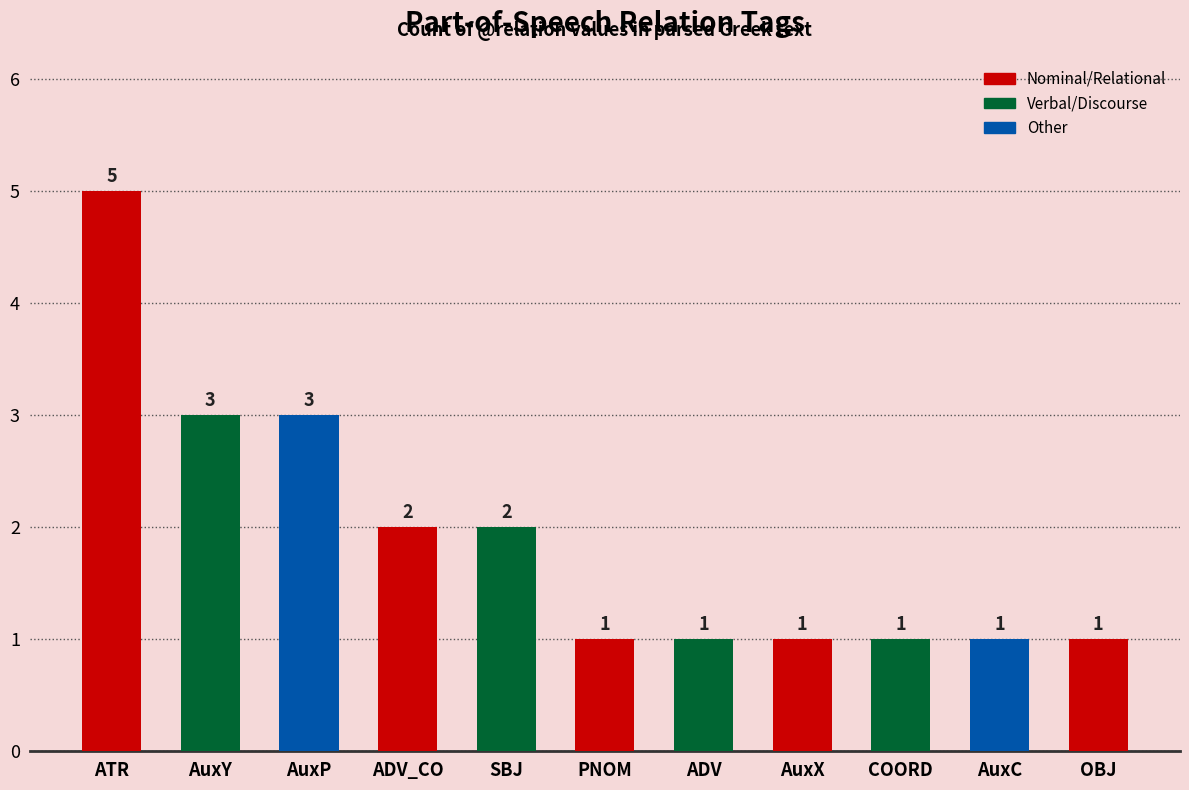

How many series are shown in this chart?

1